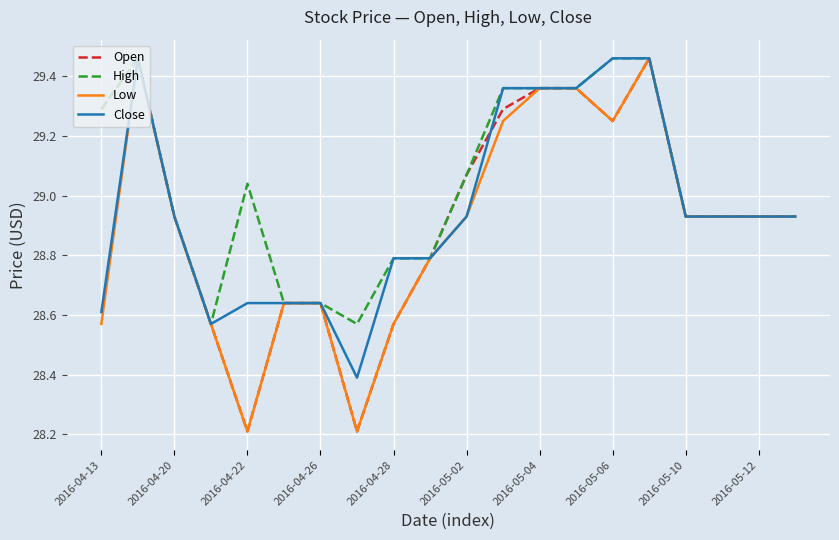

What is the smallest value displayed?

28.2